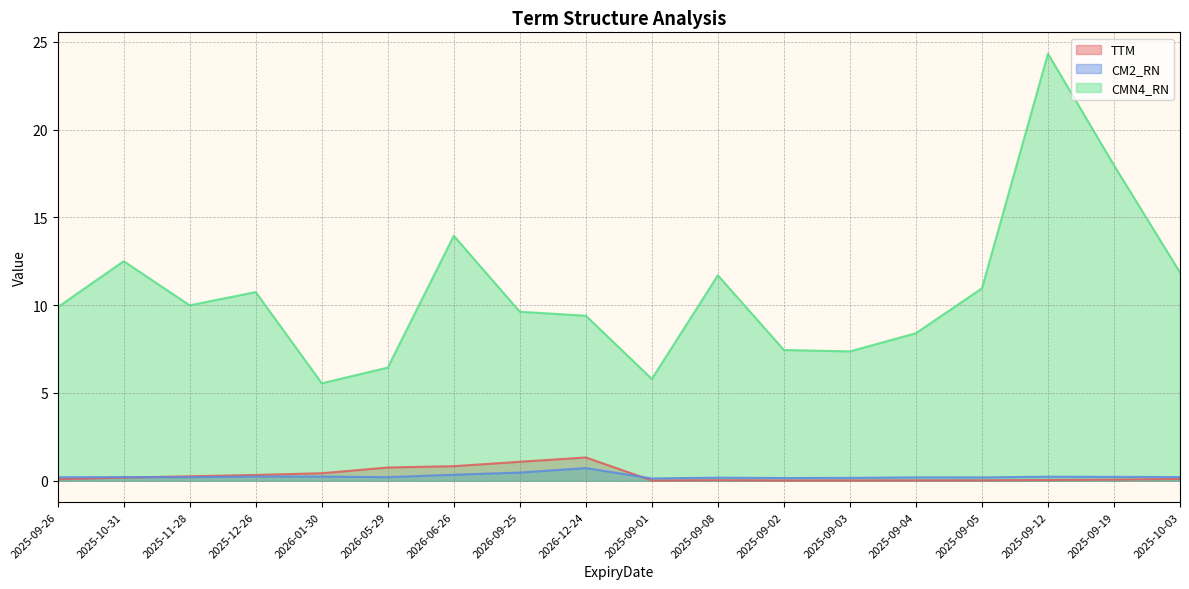

Reading right to left, what are all the values shown in this chart?

TTM: 2025-10-03=0.1	2025-09-19=0.1	2025-09-12=0.0	2025-09-05=0.0	2025-09-04=0.0	2025-09-03=0.0	2025-09-02=0.0	2025-09-08=0.0	2025-09-01=0.0	2026-12-24=1.3	2026-09-25=1.1	2026-06-26=0.8	2026-05-29=0.7	2026-01-30=0.4	2025-12-26=0.3	2025-11-28=0.2	2025-10-31=0.2	2025-09-26=0.1
CM2_RN: 2025-10-03=0.2	2025-09-19=0.2	2025-09-12=0.2	2025-09-05=0.2	2025-09-04=0.2	2025-09-03=0.2	2025-09-02=0.2	2025-09-08=0.2	2025-09-01=0.1	2026-12-24=0.7	2026-09-25=0.5	2026-06-26=0.3	2026-05-29=0.2	2026-01-30=0.2	2025-12-26=0.2	2025-11-28=0.2	2025-10-31=0.2	2025-09-26=0.2
CMN4_RN: 2025-10-03=11.9	2025-09-19=18.0	2025-09-12=24.3	2025-09-05=11.0	2025-09-04=8.4	2025-09-03=7.4	2025-09-02=7.4	2025-09-08=11.7	2025-09-01=5.8	2026-12-24=9.4	2026-09-25=9.6	2026-06-26=13.9	2026-05-29=6.4	2026-01-30=5.5	2025-12-26=10.7	2025-11-28=10.0	2025-10-31=12.5	2025-09-26=9.9